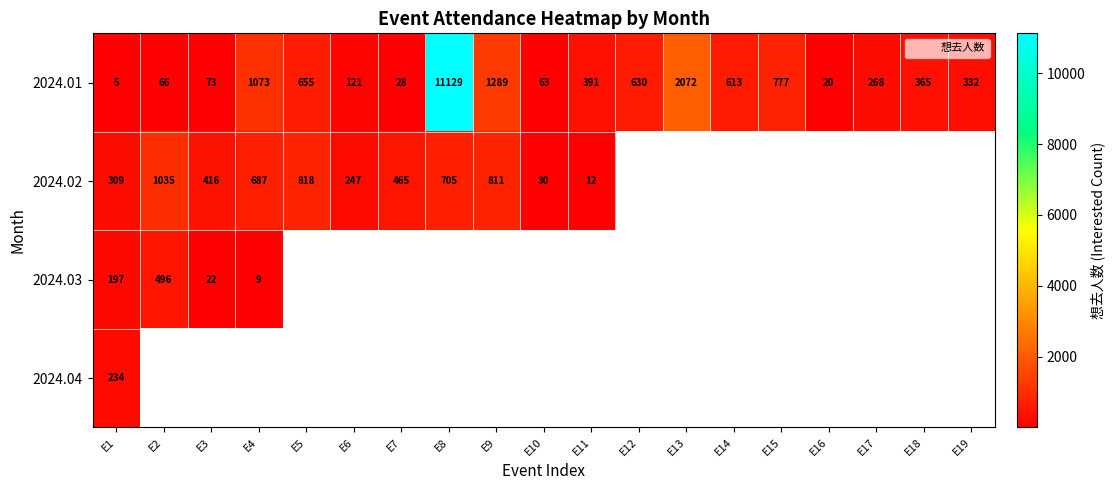

What is the difference between the second highest and minimum values in the 2024.01 series?

2067